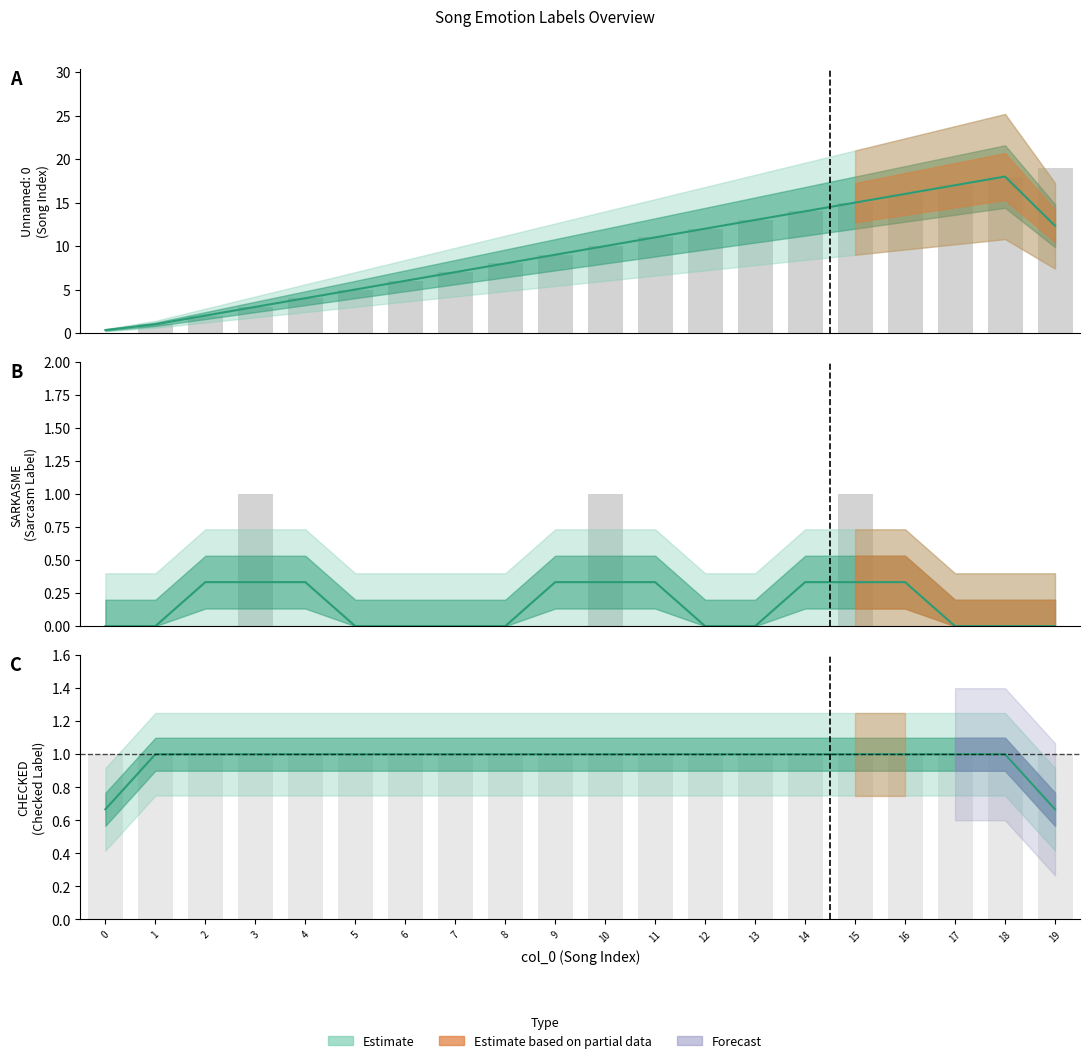

At which category is the sum across all series the highest?

19